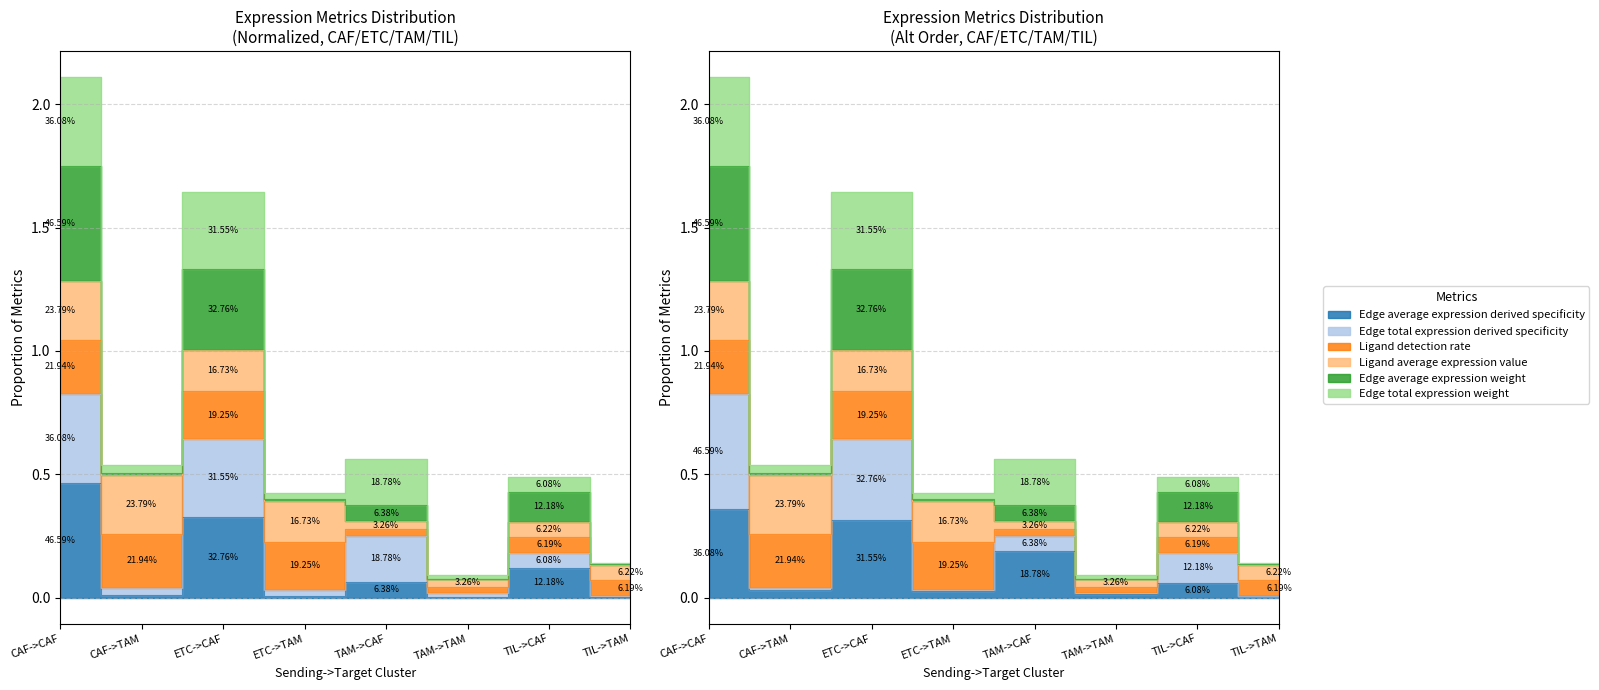

What is the difference between the second highest and minimum values in the Edge total expression weight series?

0.3